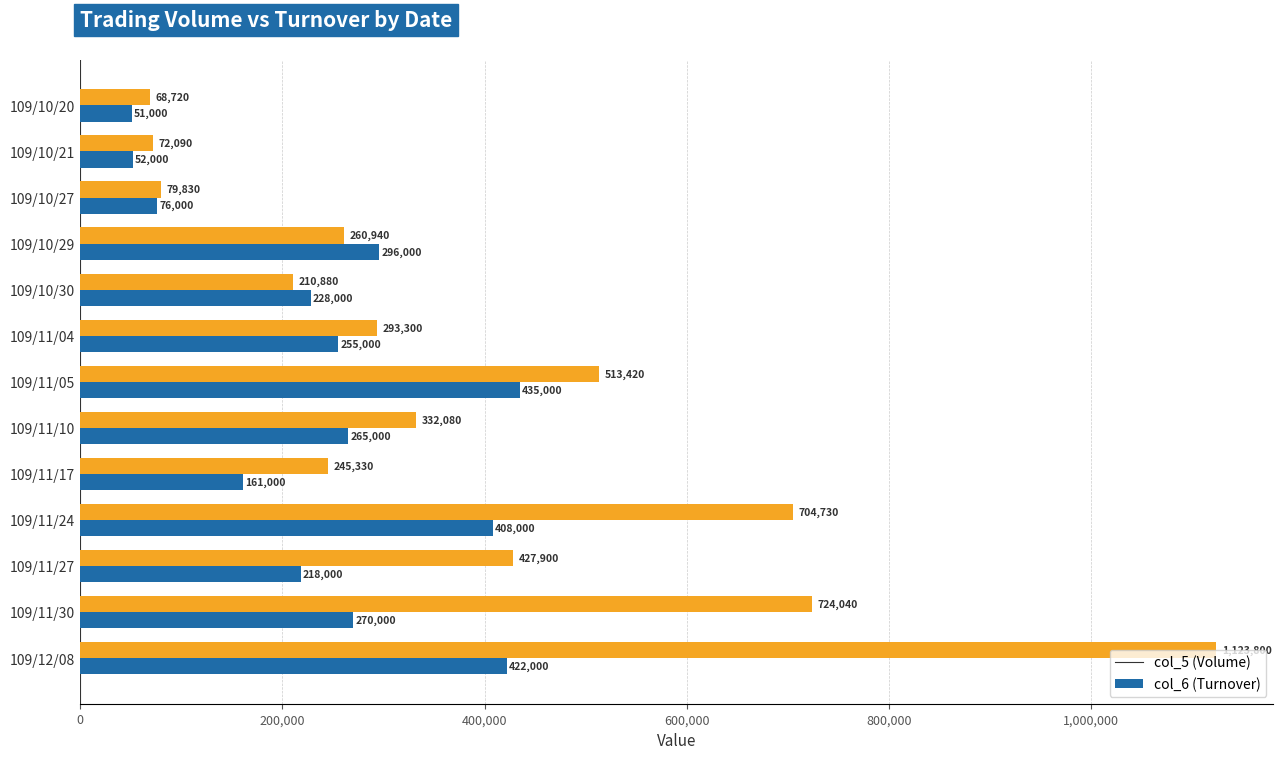

Rank the categories by col_5 (Volume) value from highest to lowest.

109/11/05, 109/12/08, 109/11/24, 109/10/29, 109/11/30, 109/11/10, 109/11/04, 109/10/30, 109/11/27, 109/11/17, 109/10/27, 109/10/21, 109/10/20